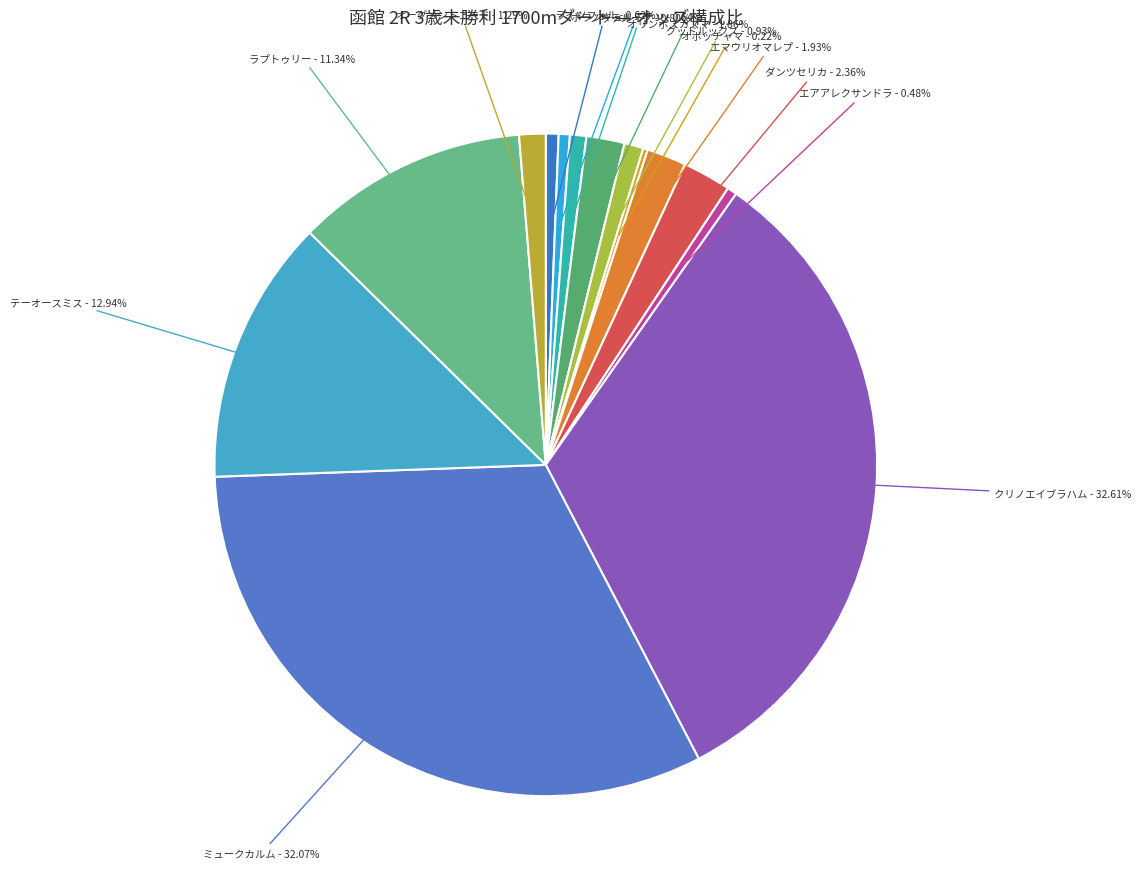

True or false: ノッテルーナ accounts for 1% of the total.

True